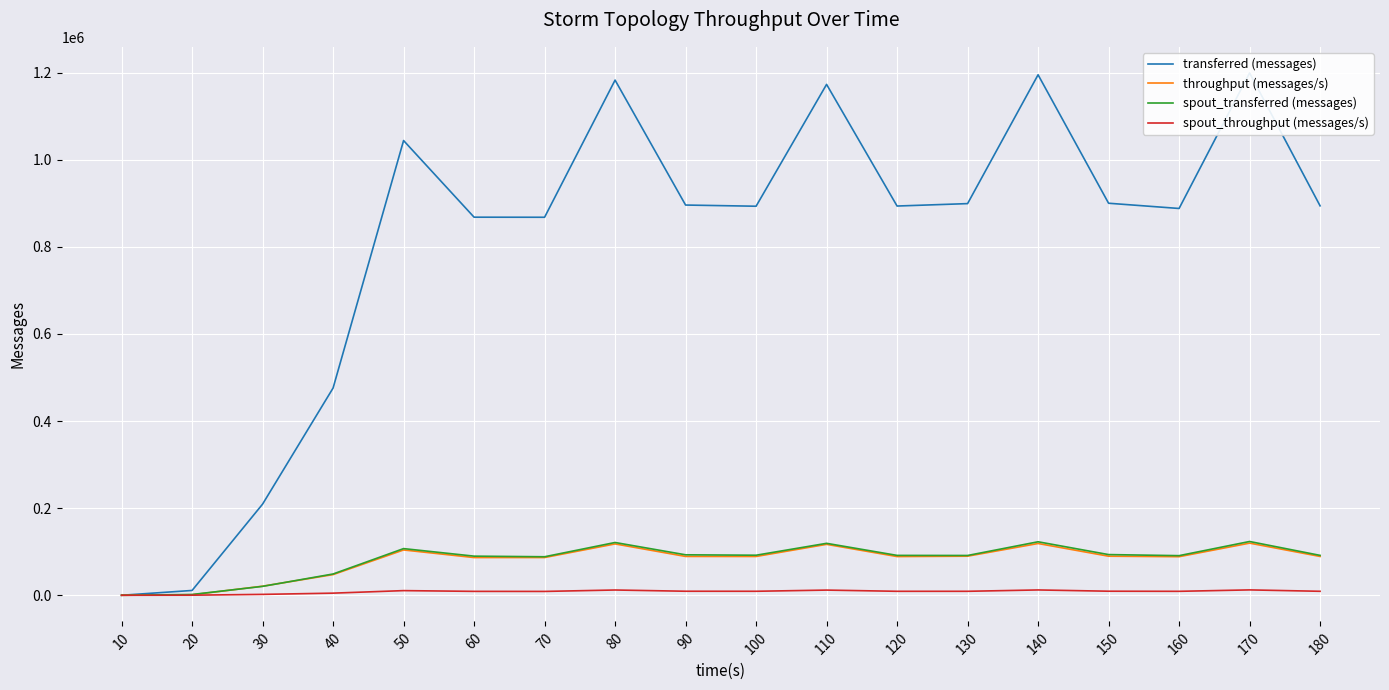

How many positive values does the spout_throughput (messages/s) series have?

17